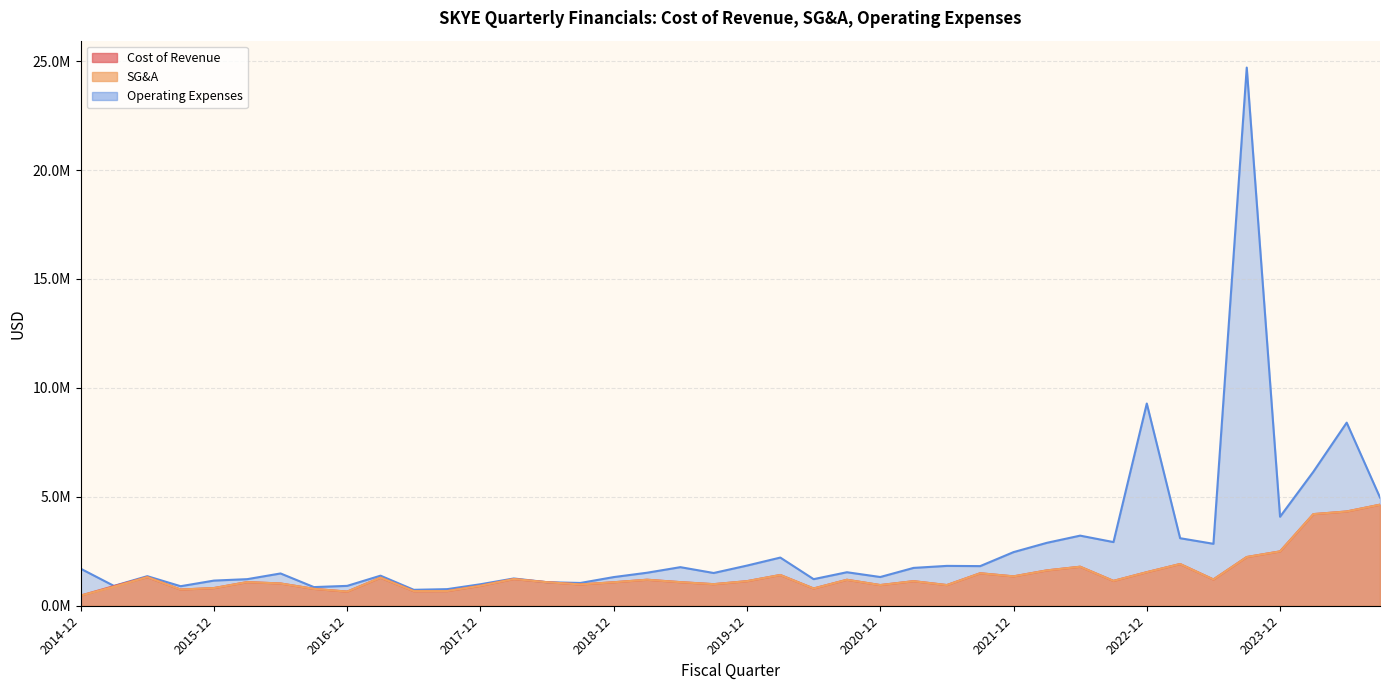

What is the difference between the second highest and minimum values in the Operating Expenses series?

8552143